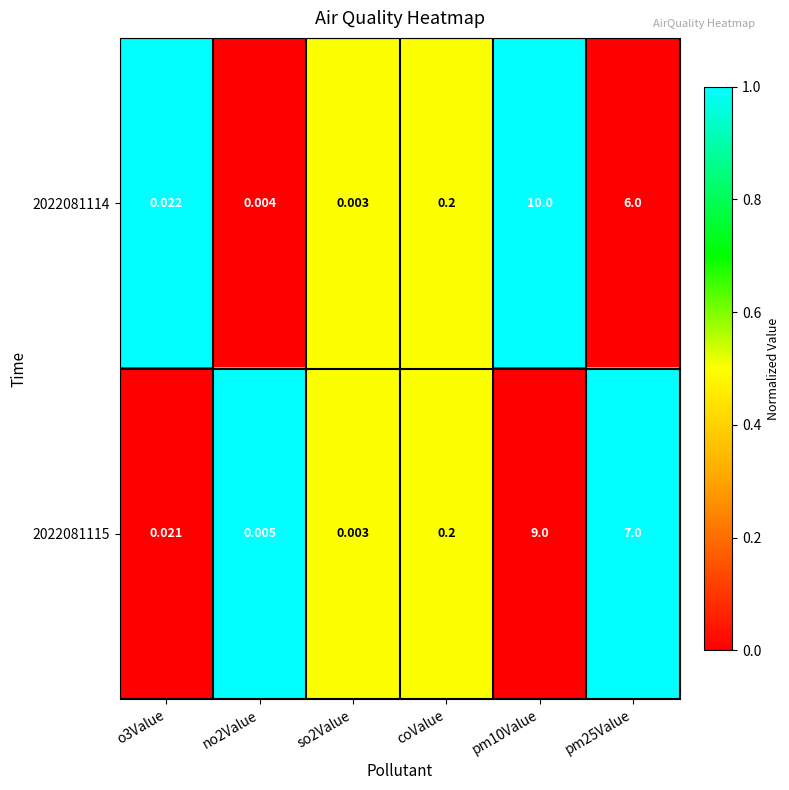

How many series are shown in this chart?

2